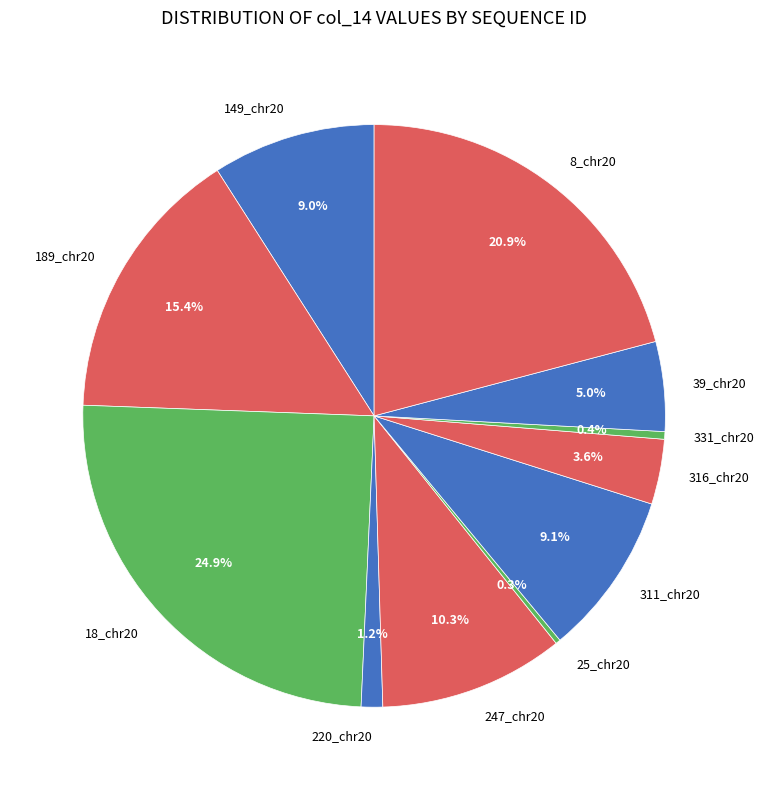

Approximately how many times larger is the value at 8_chr20 compared to 311_chr20?

2.3